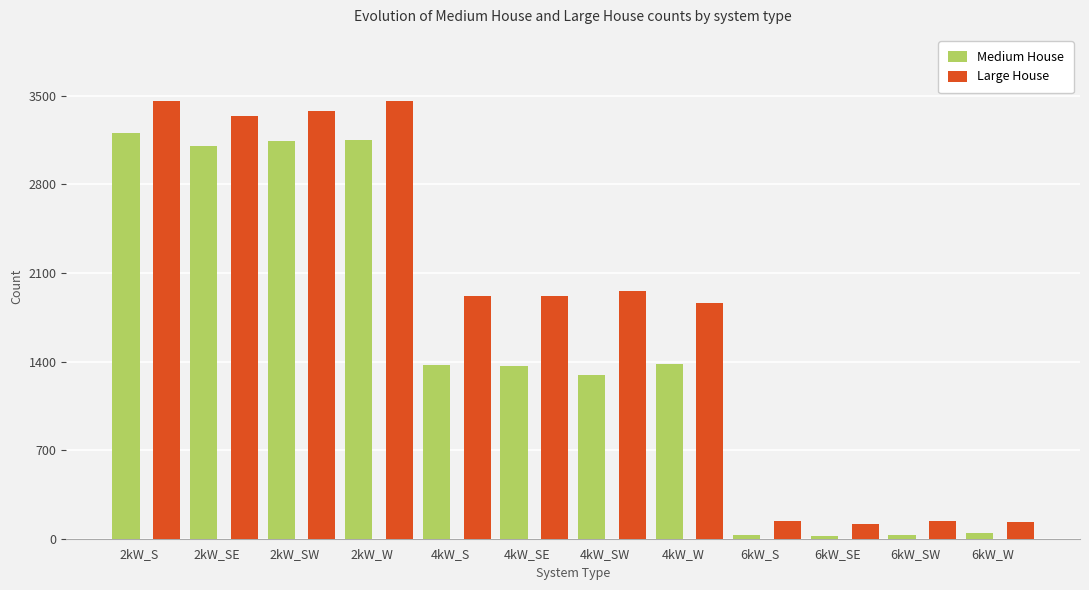

Is the value of Medium House at 4kW_SE greater than the value of Large House at 4kW_W?

No